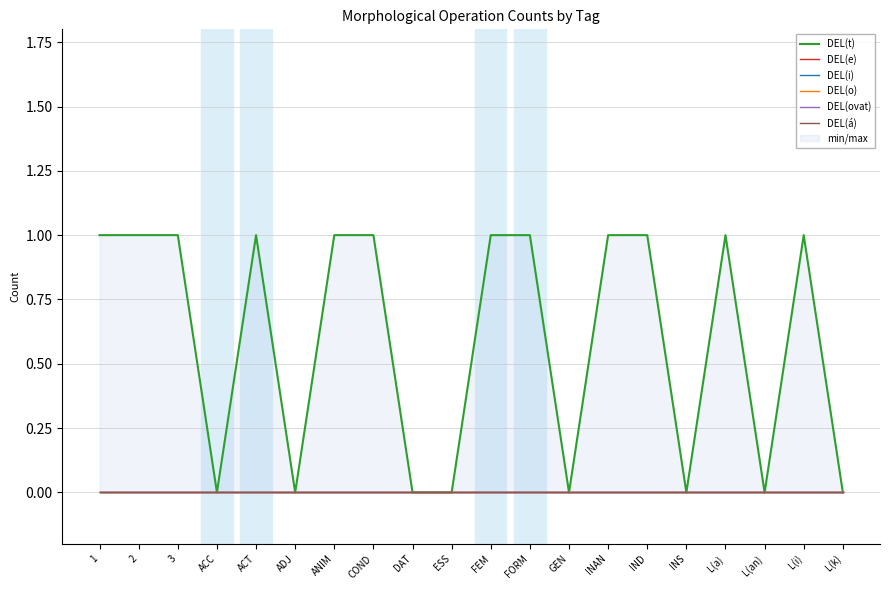

Reading right to left, what are all the values shown in this chart?

DEL(t): L(k)=0	L(i)=1	L(an)=0	L(a)=1	INS=0	IND=1	INAN=1	GEN=0	FORM=1	FEM=1	ESS=0	DAT=0	COND=1	ANIM=1	ADJ=0	ACT=1	ACC=0	3=1	2=1	1=1
DEL(e): L(k)=0	L(i)=0	L(an)=0	L(a)=0	INS=0	IND=0	INAN=0	GEN=0	FORM=0	FEM=0	ESS=0	DAT=0	COND=0	ANIM=0	ADJ=0	ACT=0	ACC=0	3=0	2=0	1=0
DEL(i): L(k)=0	L(i)=0	L(an)=0	L(a)=0	INS=0	IND=0	INAN=0	GEN=0	FORM=0	FEM=0	ESS=0	DAT=0	COND=0	ANIM=0	ADJ=0	ACT=0	ACC=0	3=0	2=0	1=0
DEL(o): L(k)=0	L(i)=0	L(an)=0	L(a)=0	INS=0	IND=0	INAN=0	GEN=0	FORM=0	FEM=0	ESS=0	DAT=0	COND=0	ANIM=0	ADJ=0	ACT=0	ACC=0	3=0	2=0	1=0
DEL(ovat): L(k)=0	L(i)=0	L(an)=0	L(a)=0	INS=0	IND=0	INAN=0	GEN=0	FORM=0	FEM=0	ESS=0	DAT=0	COND=0	ANIM=0	ADJ=0	ACT=0	ACC=0	3=0	2=0	1=0
DEL(á): L(k)=0	L(i)=0	L(an)=0	L(a)=0	INS=0	IND=0	INAN=0	GEN=0	FORM=0	FEM=0	ESS=0	DAT=0	COND=0	ANIM=0	ADJ=0	ACT=0	ACC=0	3=0	2=0	1=0